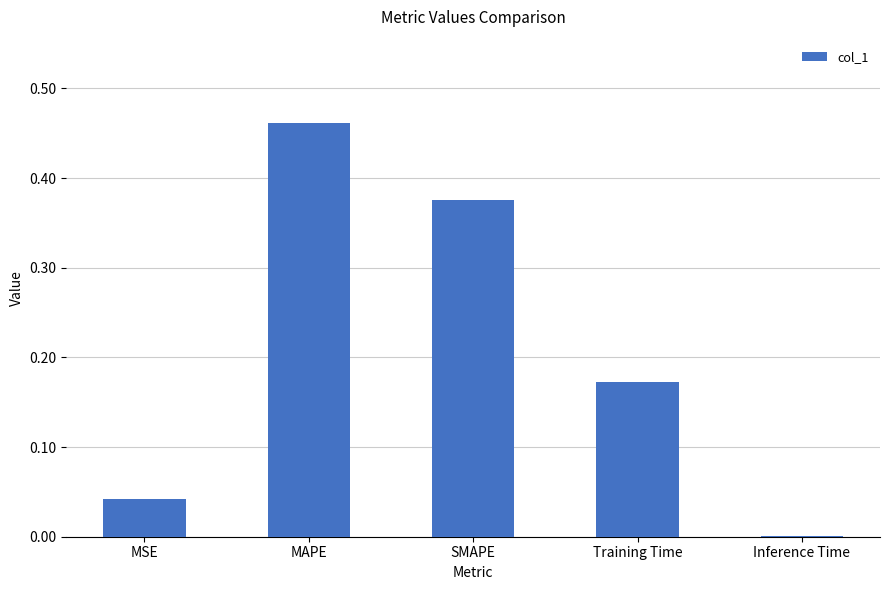

Is it true that the value at Inference Time is 0.0?

True